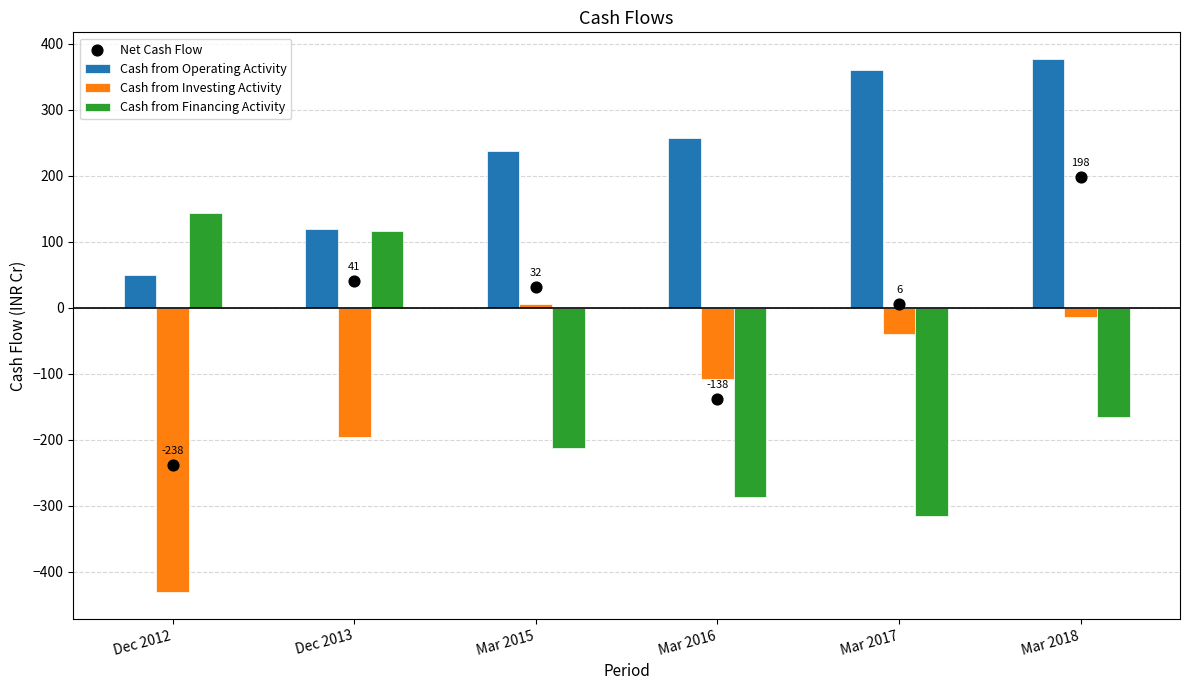

Which series has the largest total across all categories?

Cash from Operating Activity